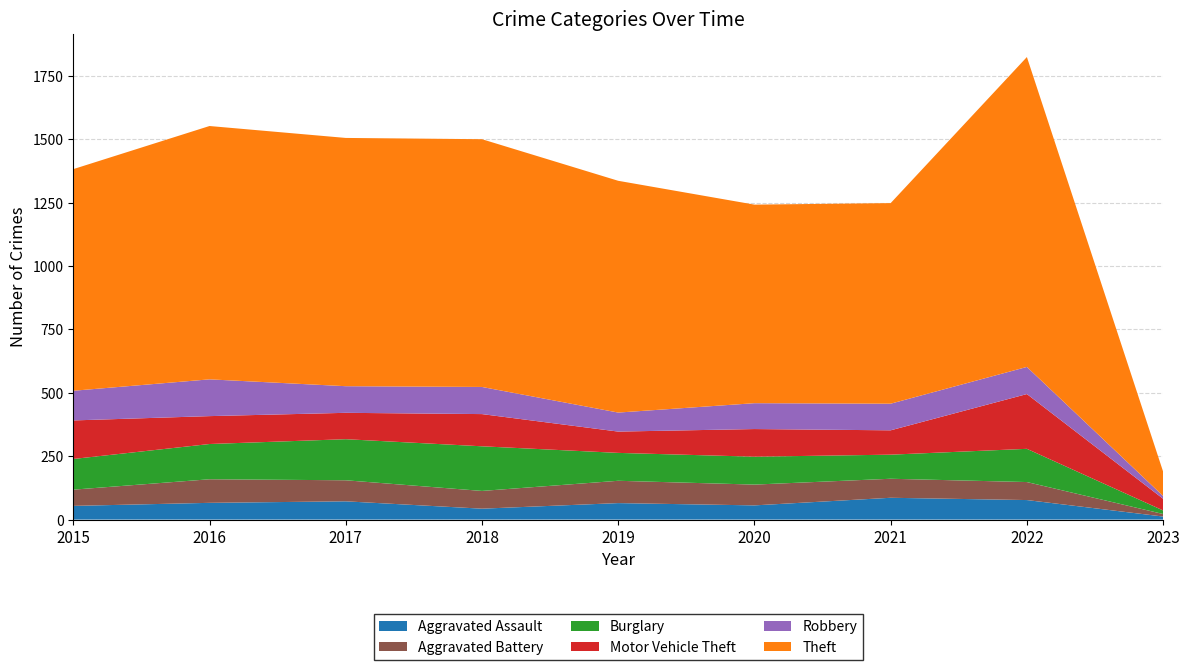

Reading left to right, extract all data points from this chart.

Aggravated Assault: 2015=54	2016=66	2017=72	2018=43	2019=65	2020=56	2021=86	2022=77	2023=12
Aggravated Battery: 2015=64	2016=93	2017=83	2018=70	2019=88	2020=82	2021=75	2022=71	2023=10
Burglary: 2015=121	2016=139	2017=162	2018=176	2019=110	2020=110	2021=95	2022=131	2023=14
Motor Vehicle Theft: 2015=152	2016=110	2017=104	2018=127	2019=84	2020=109	2021=96	2022=216	2023=46
Robbery: 2015=117	2016=145	2017=105	2018=107	2019=75	2020=102	2021=105	2022=107	2023=11
Theft: 2015=874	2016=999	2017=979	2018=977	2019=914	2020=783	2021=791	2022=1222	2023=96